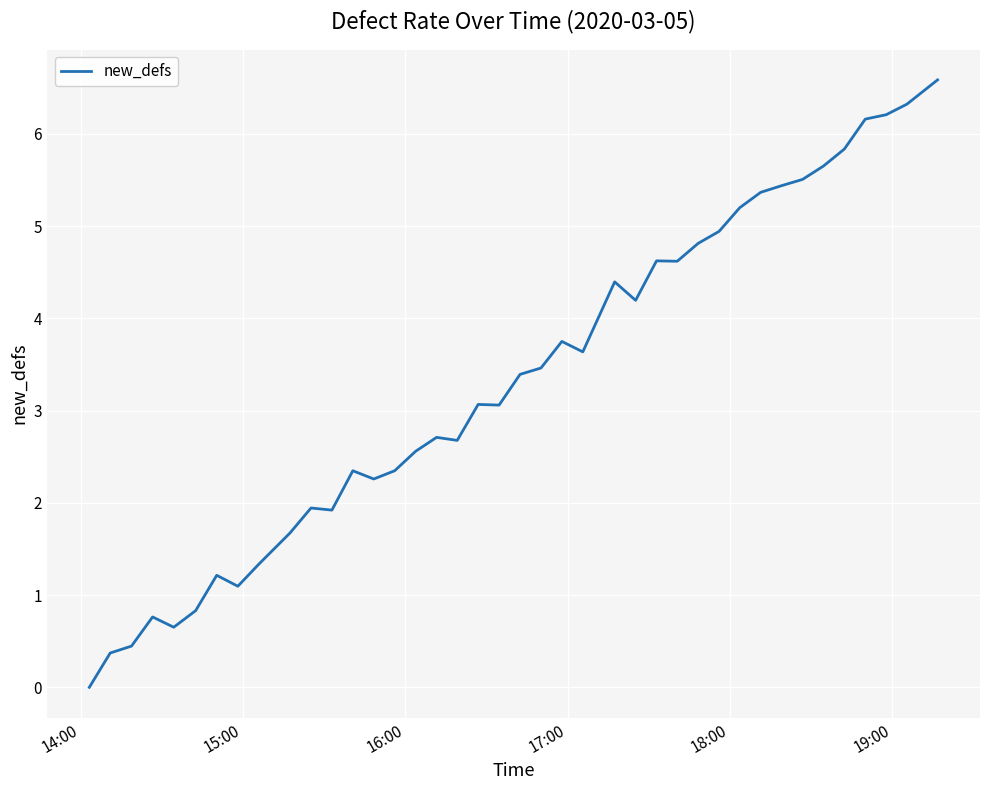

What is the greatest value displayed?

6.6